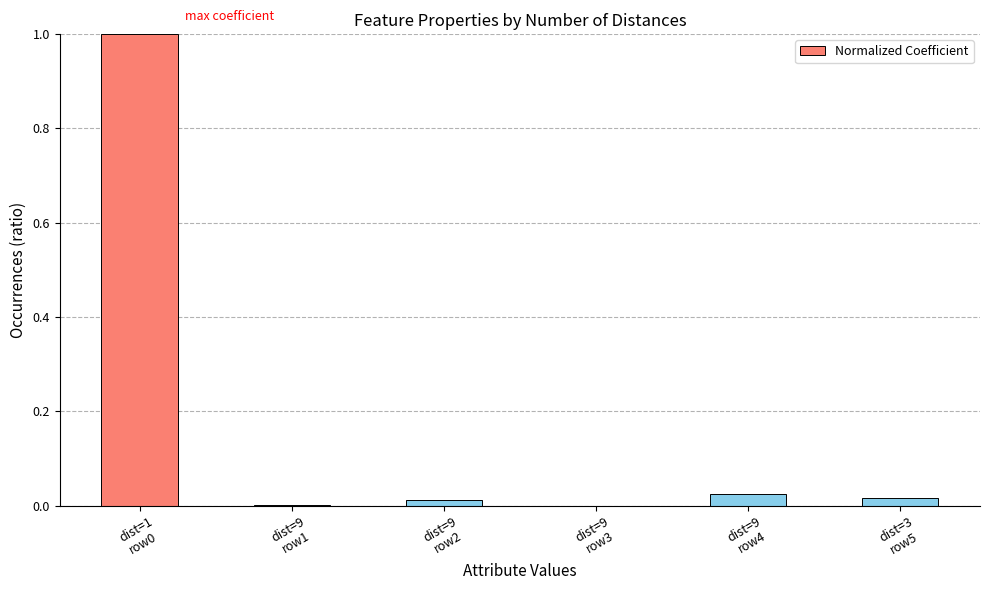

What is the greatest value displayed?

1.0